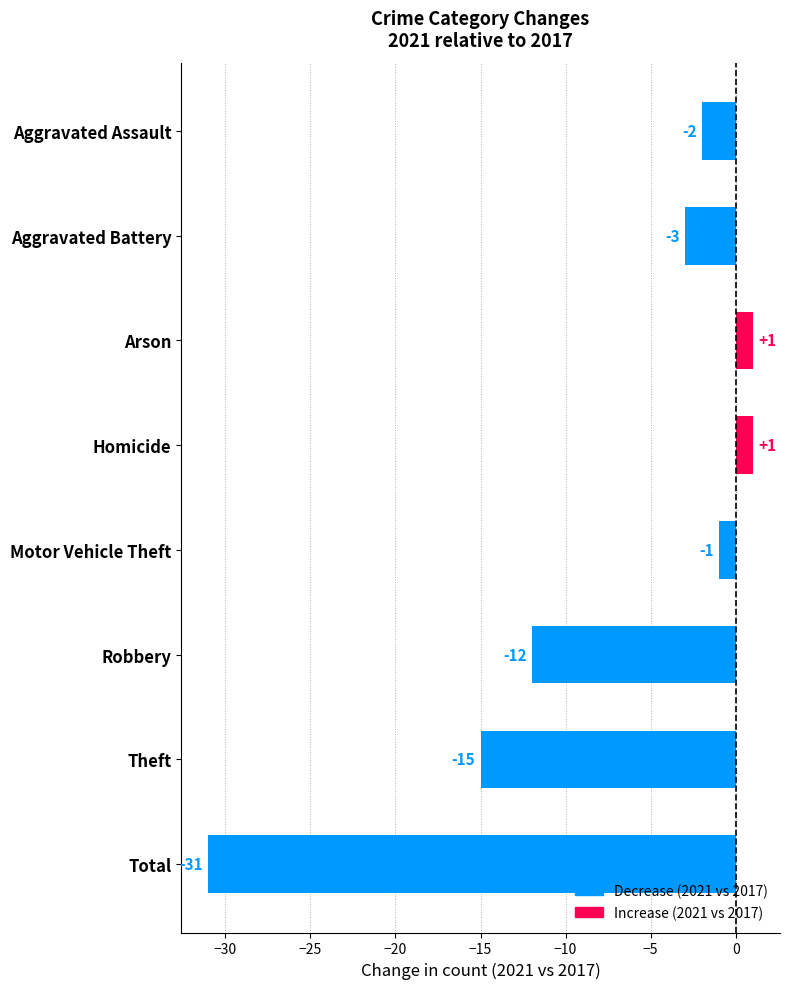

The chart shows a value of 1 at Homicide. True or false?

True